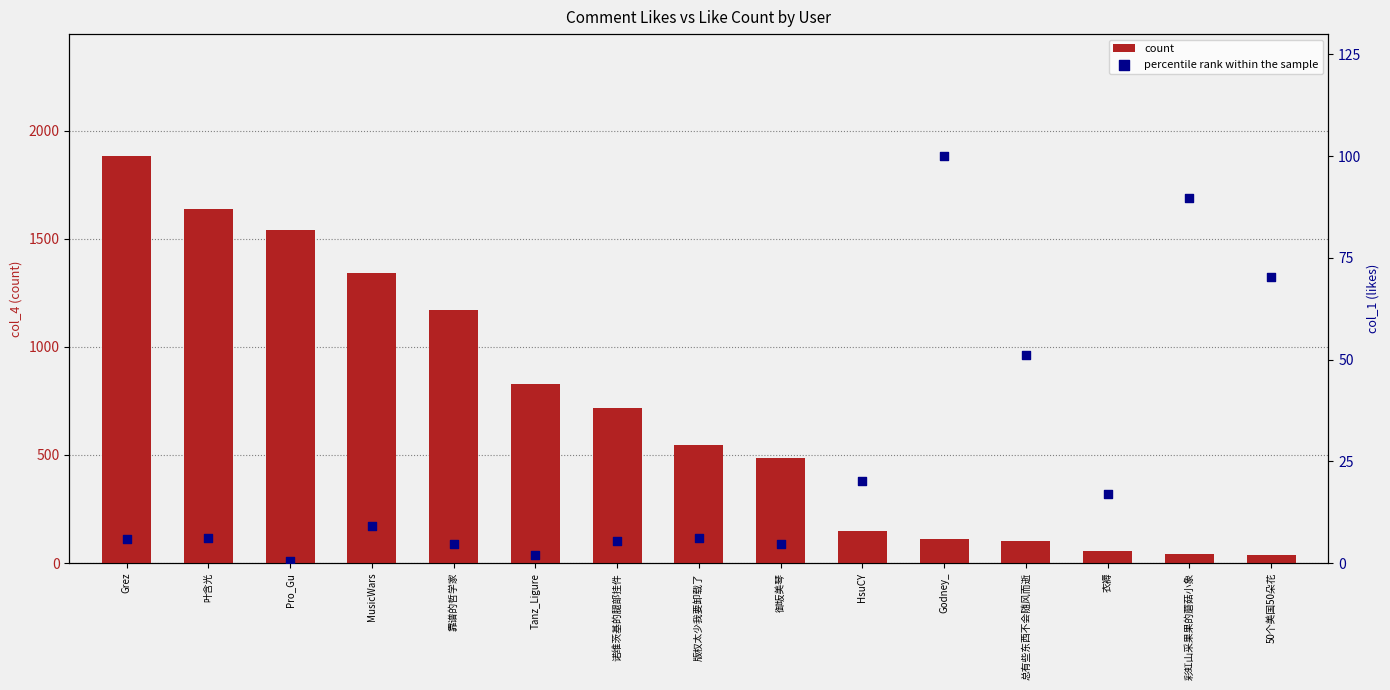

What are all the series names shown in the legend?

count, percentile rank within the sample